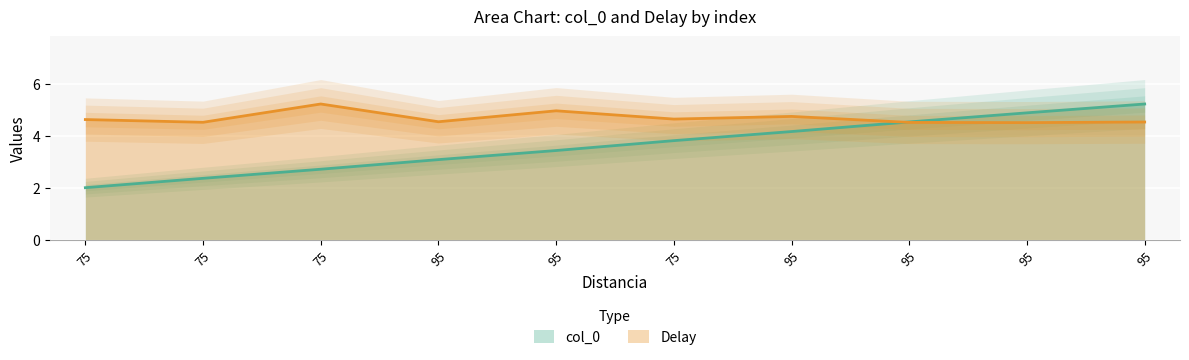

Between 75 and 75, which is larger?

75